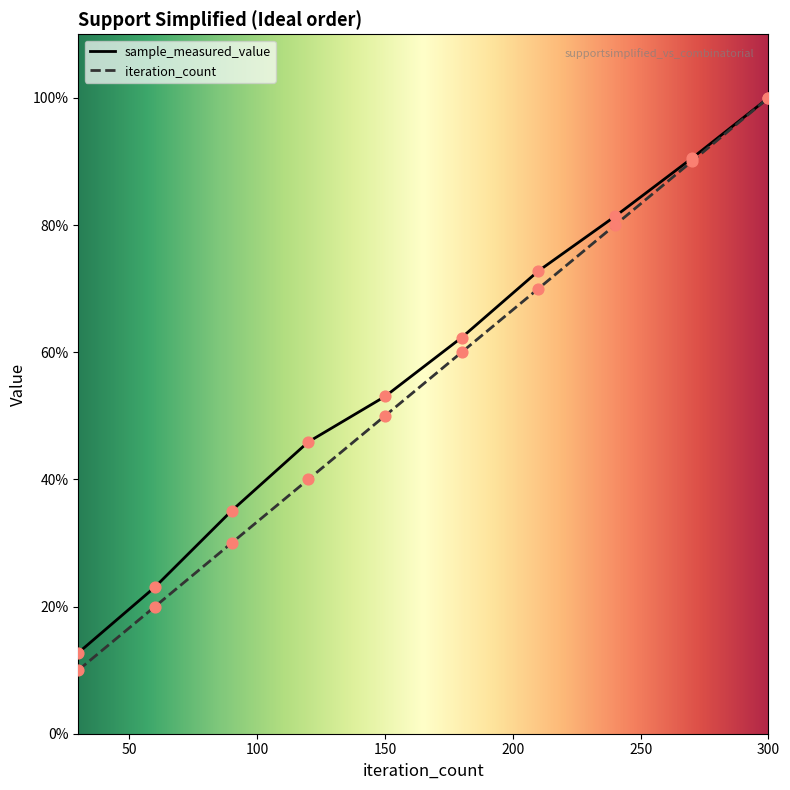

Which series contains the highest Y value?

sample_measured_value